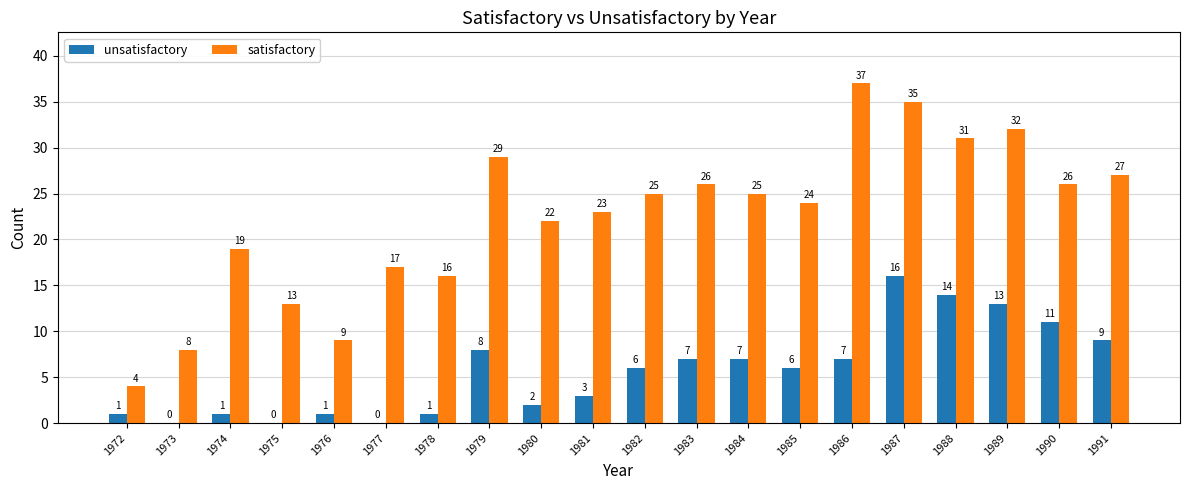

Which series changed the most between 1975 and 1990?

satisfactory